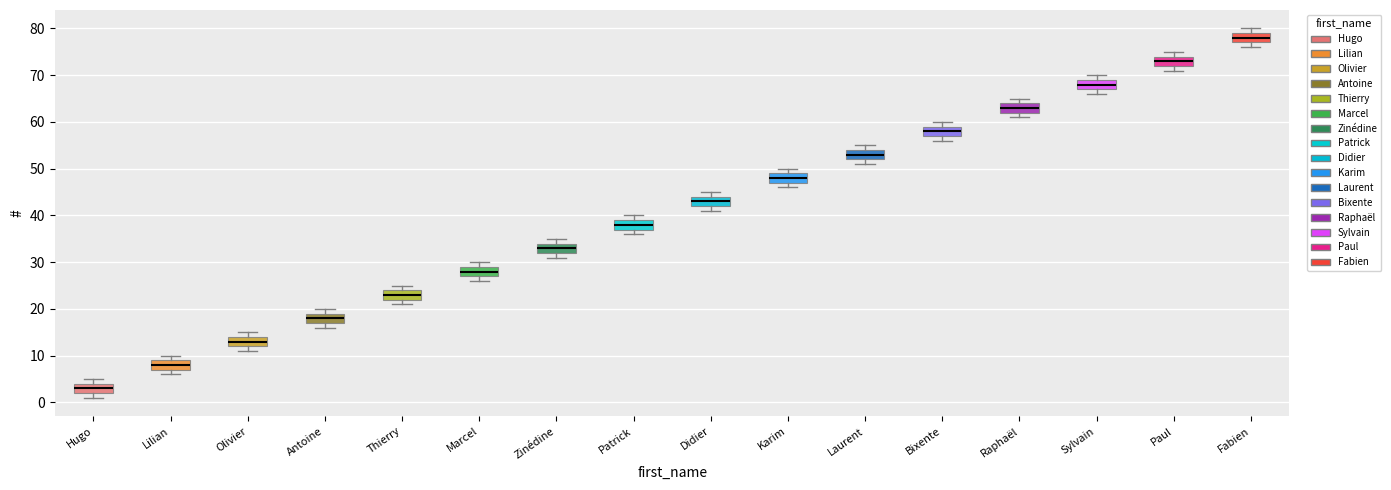

Reading left to right, read every box against the y-axis: the position of its median line, the range the box covers, and the ends of its whiskers. The values are not printed on the chart, so give them approximately, as read against the axis.

Hugo: median 3, box 2 to 4, whiskers 1 to 5
Lilian: median 8, box 7 to 9, whiskers 6 to 10
Olivier: median 13, box 12 to 14, whiskers 11 to 15
Antoine: median 18, box 17 to 19, whiskers 16 to 20
Thierry: median 23, box 22 to 24, whiskers 21 to 25
Marcel: median 28, box 27 to 29, whiskers 26 to 30
Zinédine: median 33, box 32 to 34, whiskers 31 to 35
Patrick: median 38, box 37 to 39, whiskers 36 to 40
Didier: median 43, box 42 to 44, whiskers 41 to 45
Karim: median 48, box 47 to 49, whiskers 46 to 50
Laurent: median 53, box 52 to 54, whiskers 51 to 55
Bixente: median 58, box 57 to 59, whiskers 56 to 60
Raphaël: median 63, box 62 to 64, whiskers 61 to 65
Sylvain: median 68, box 67 to 69, whiskers 66 to 70
Paul: median 73, box 72 to 74, whiskers 71 to 75
Fabien: median 78, box 77 to 79, whiskers 76 to 80